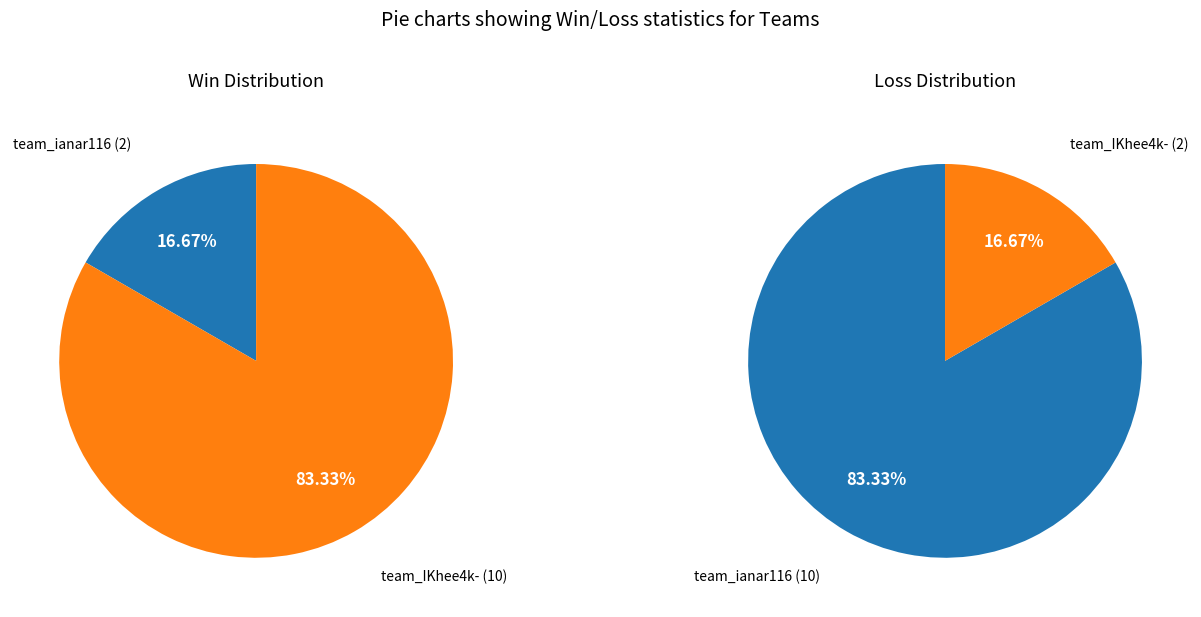

To the nearest percent, what is the average slice percentage?

50%